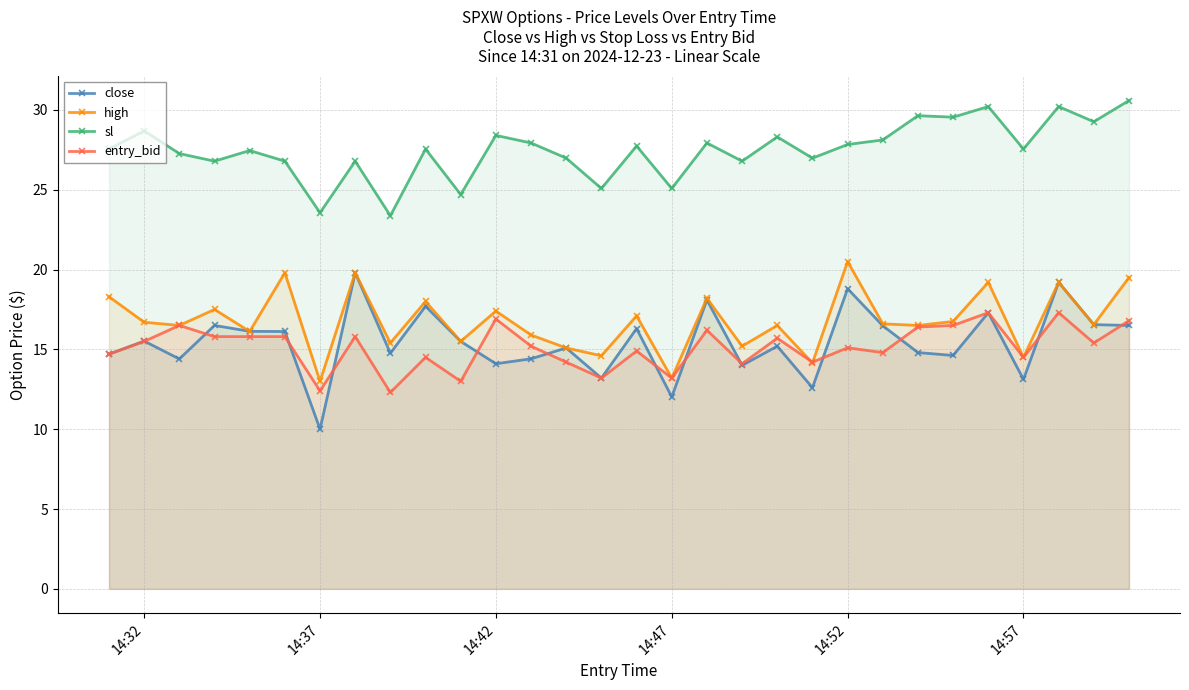

Which category has the lowest value in the close series?

14:37